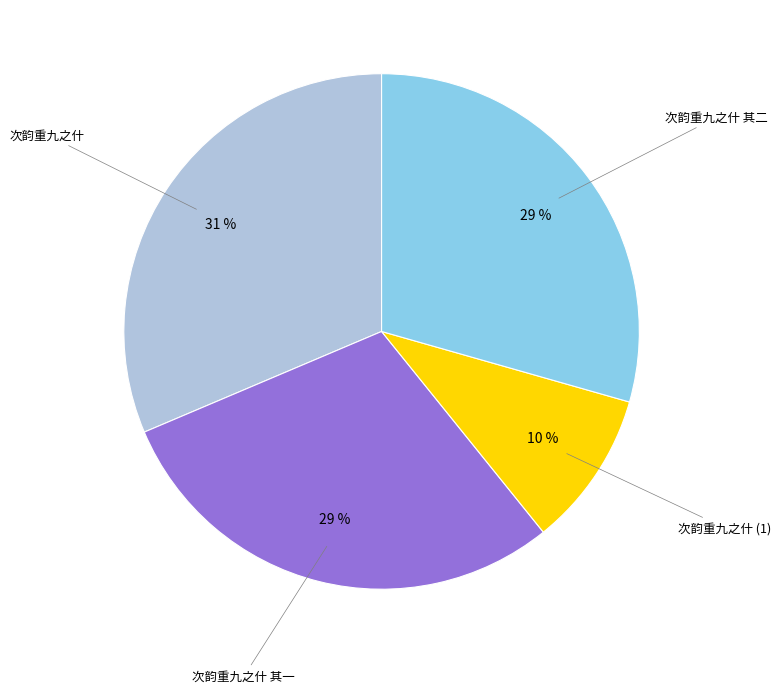

Is there a majority slice in this chart?

No